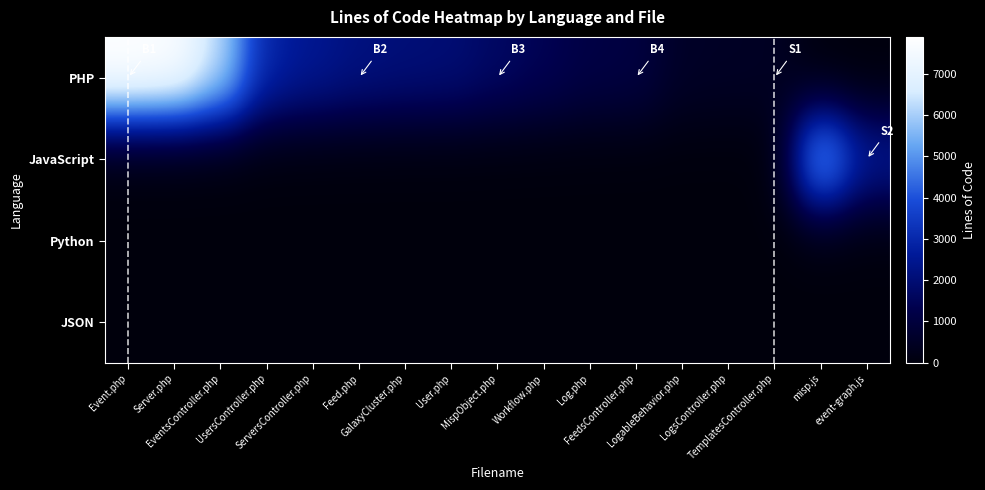

At Feed.php, list the series in order from smallest to largest.

JavaScript, Python, JSON, PHP